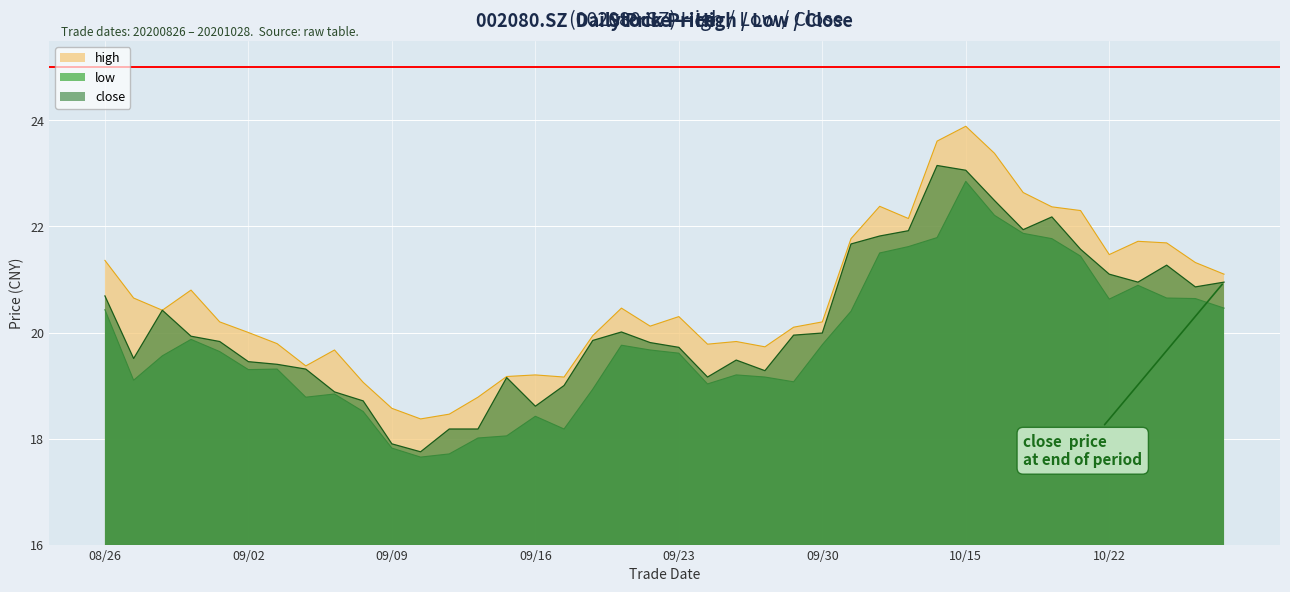

Which series changed the most between 20200903 and 20201019?

high